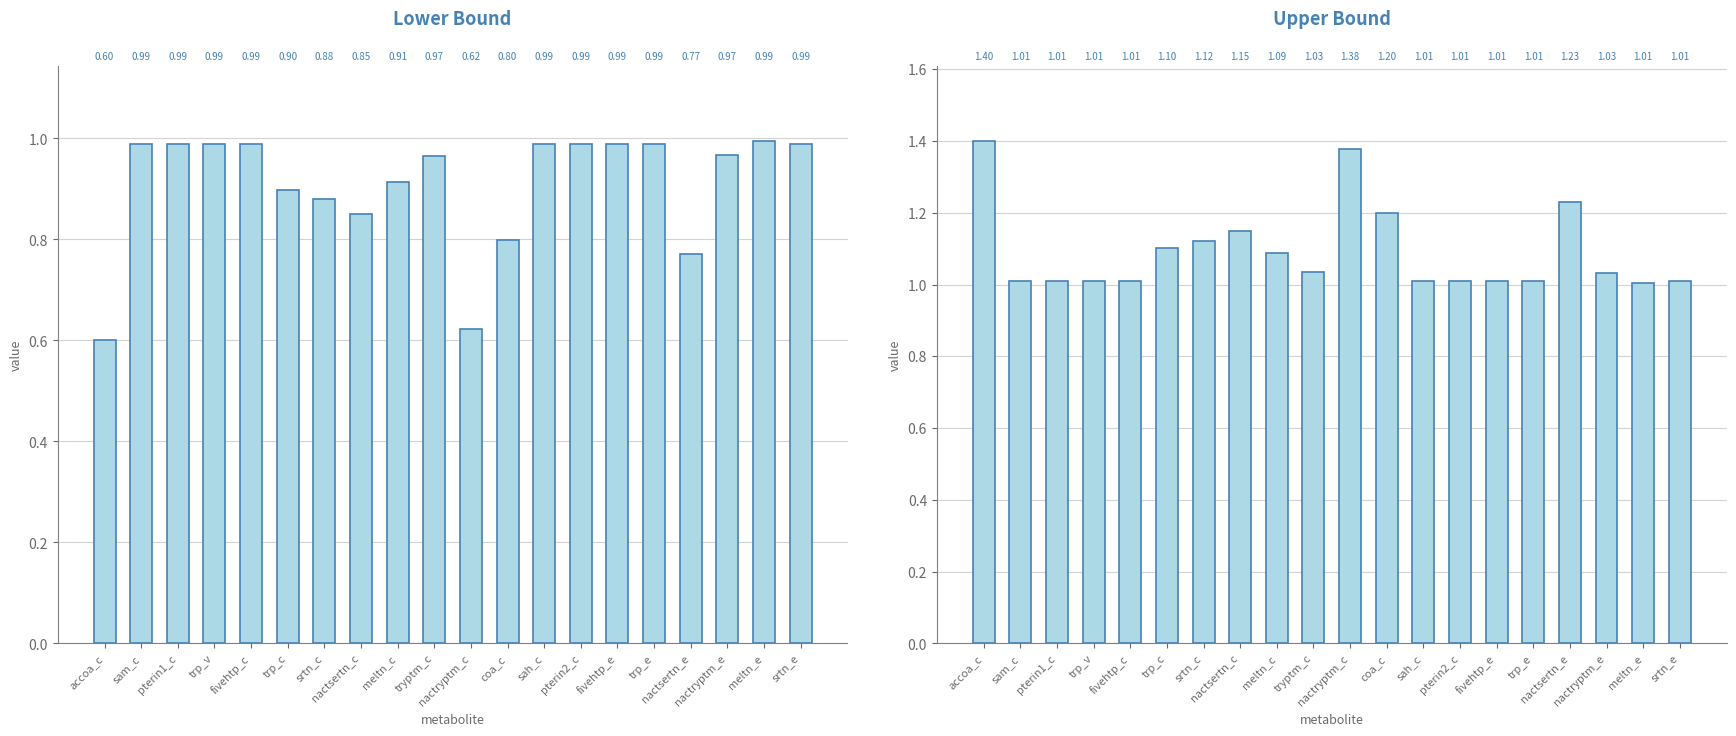

Between tryptm_c and sah_c, which series saw the biggest shift?

upper